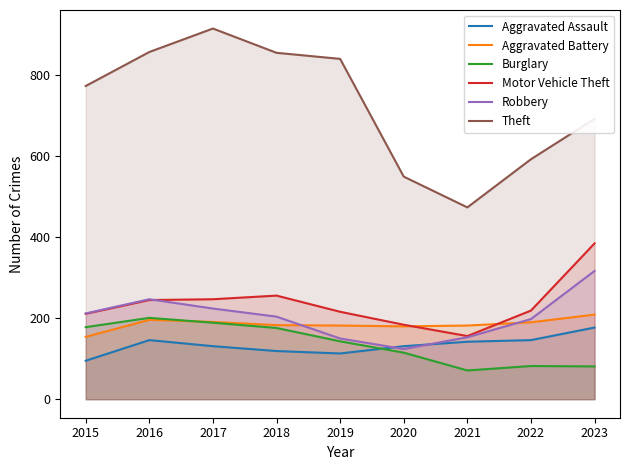

True or false: Theft has more than 2 points higher than both neighbors.

False